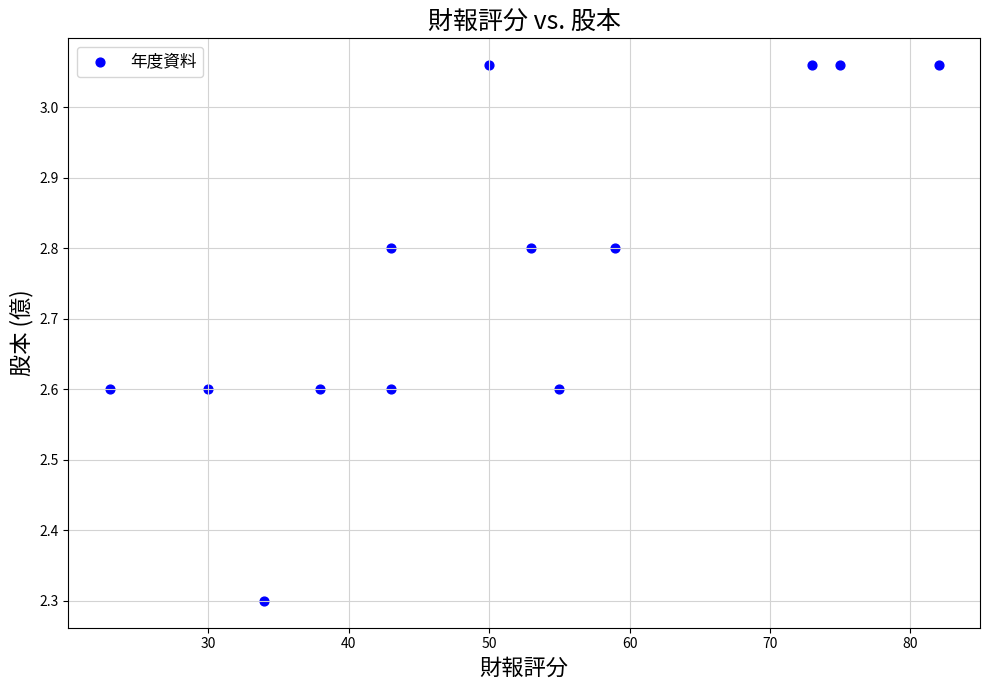

What is the range of X values (max minus min)?

59.0